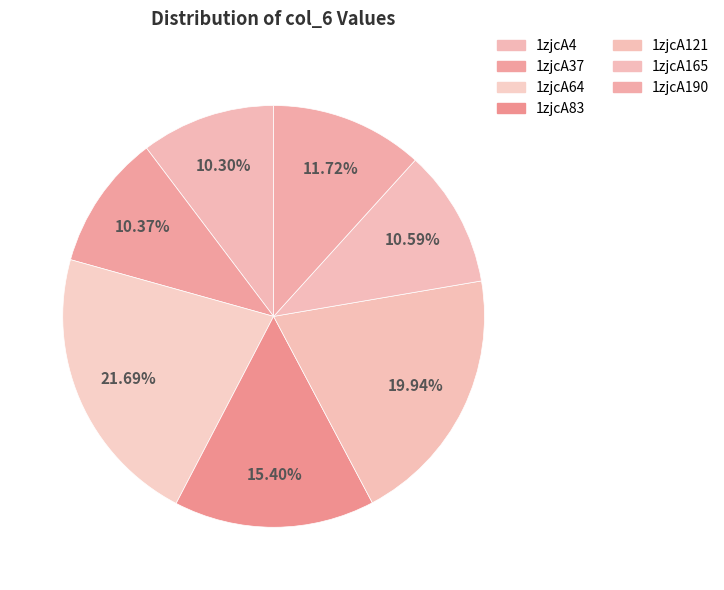

True or false: 1zjcA37 accounts for 16% of the total.

False